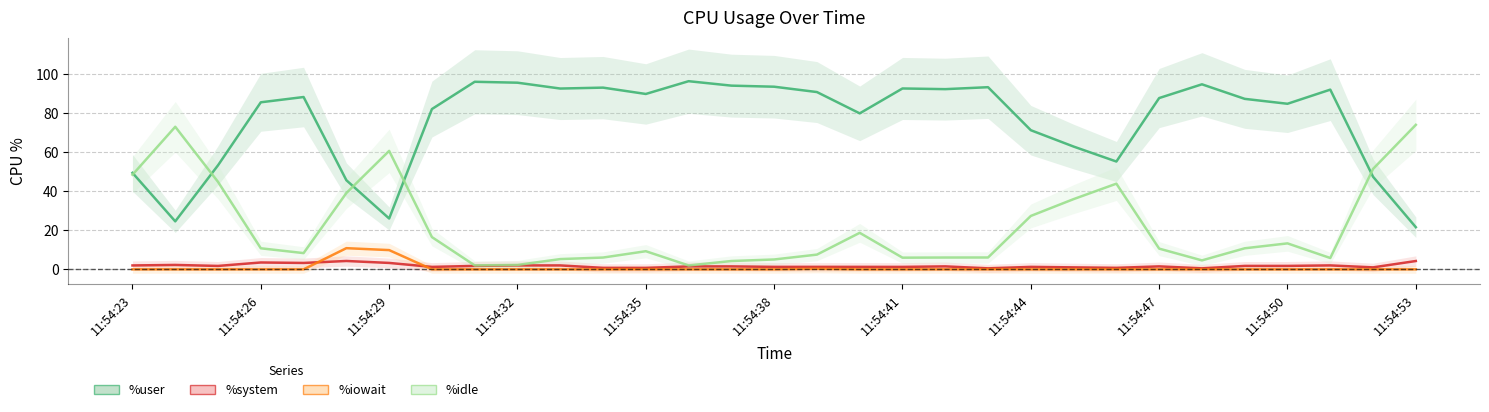

At how many categories does at least one series exceed 55?

27